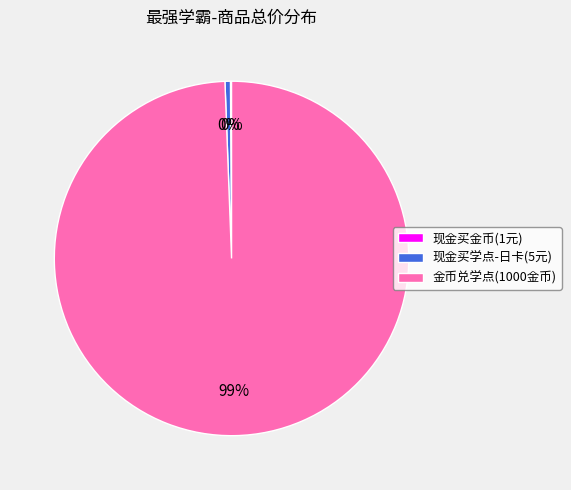

The 金币兑学点(1000金币) slice represents 99% of the pie. True or false?

True